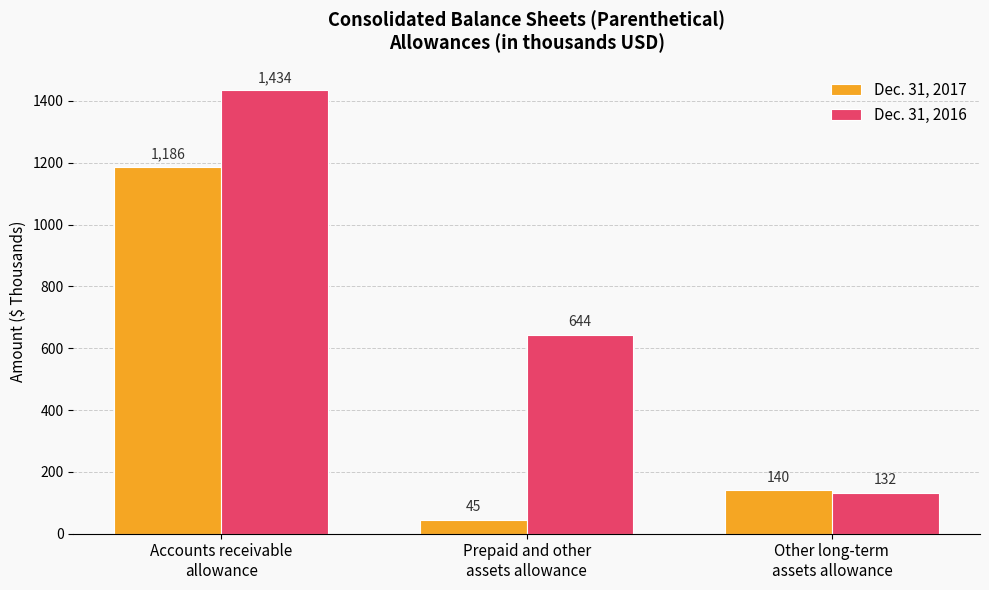

What is the sum of the Dec. 31, 2017 values at Accounts receivable
allowance and Prepaid and other
assets allowance?

1231